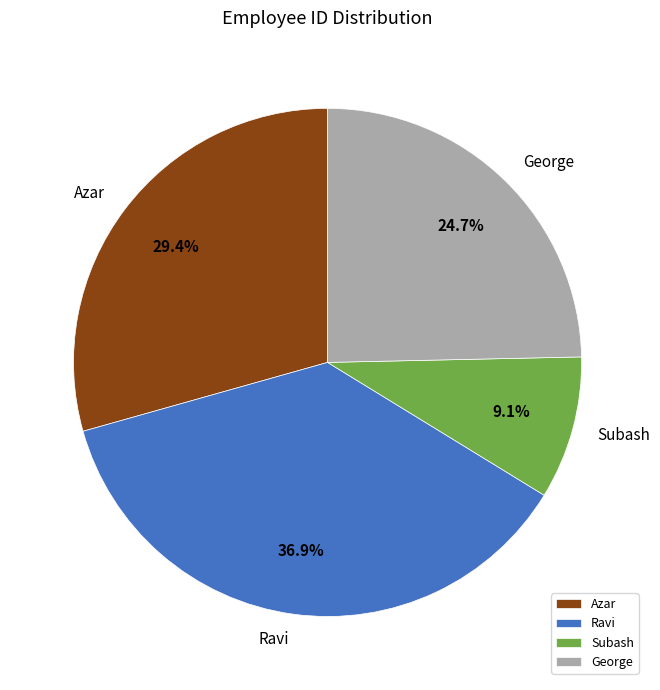

Do George and Azar together represent more than half of the pie?

Yes